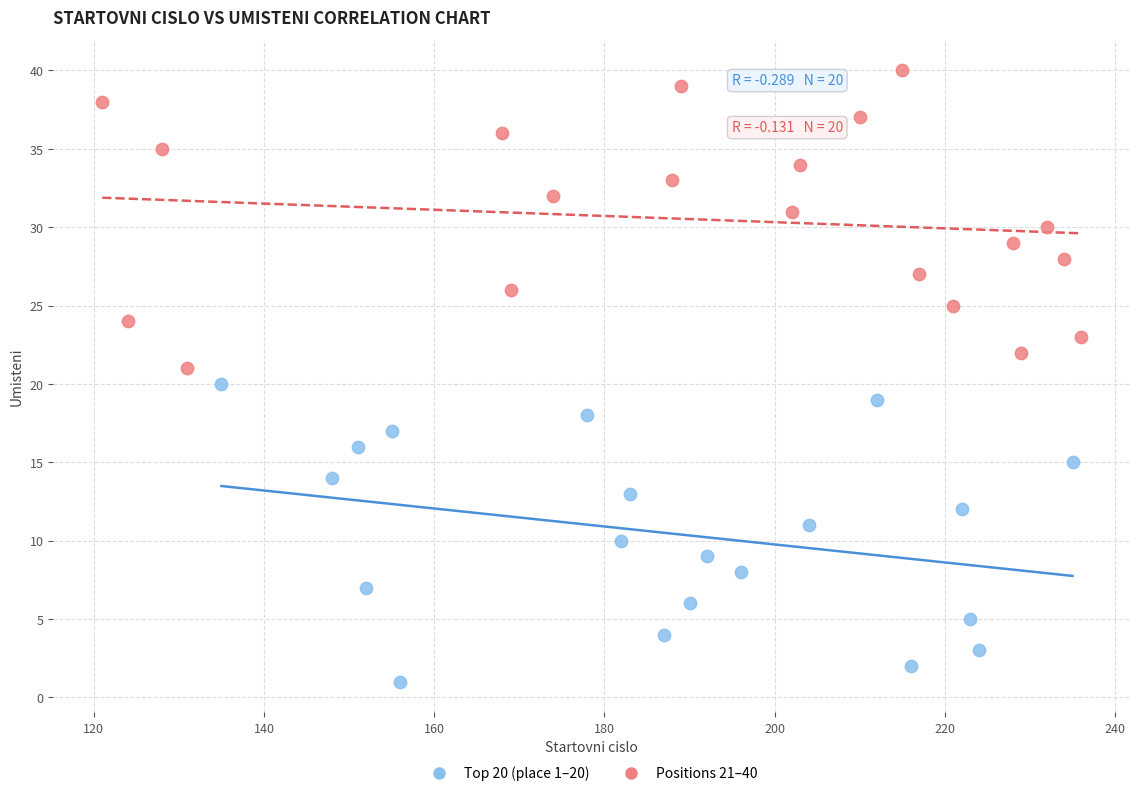

Which series reaches the minimum Y coordinate?

Top 20 (place 1–20)